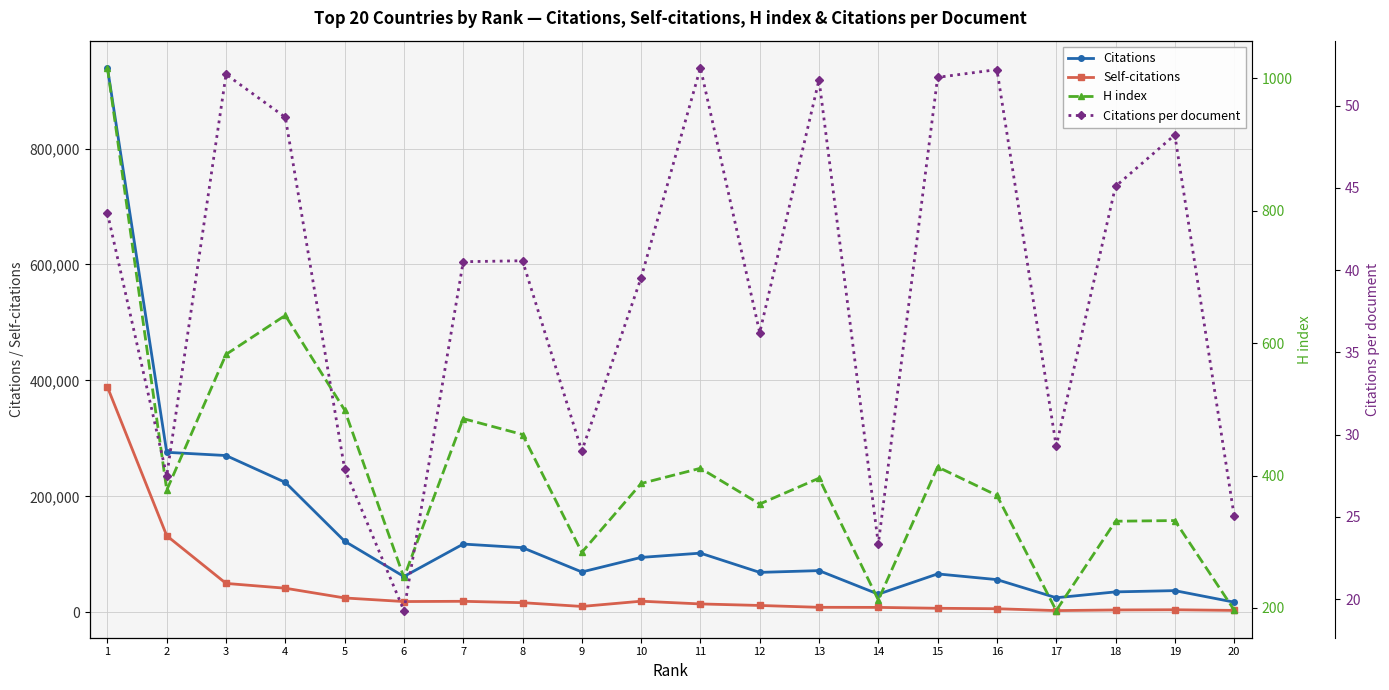

True or false: H index and Citations per document intersect in this chart.

False